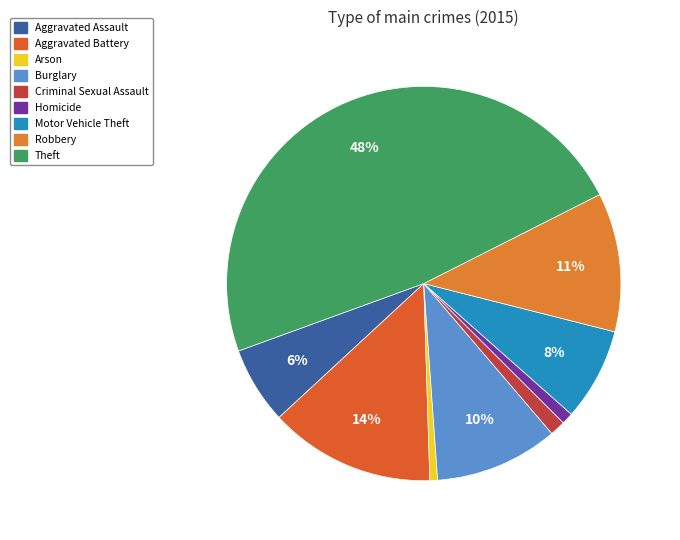

To the nearest percent, what portion does Motor Vehicle Theft represent?

8%